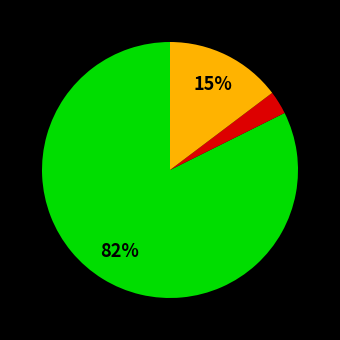

Is there any slice that represents more than half of the pie?

Yes